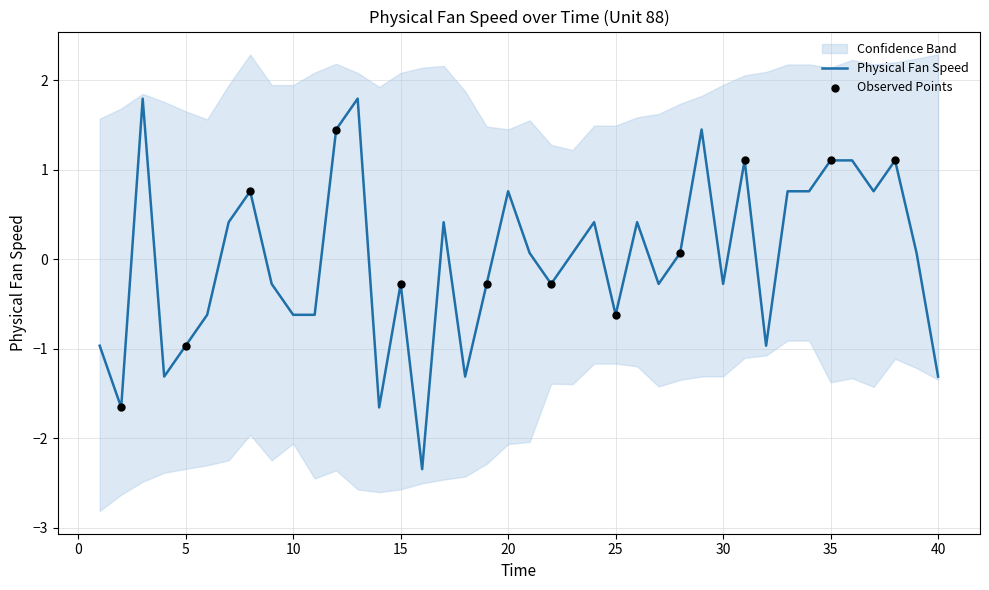

What is the change in value from 3 to 21?

-1.7